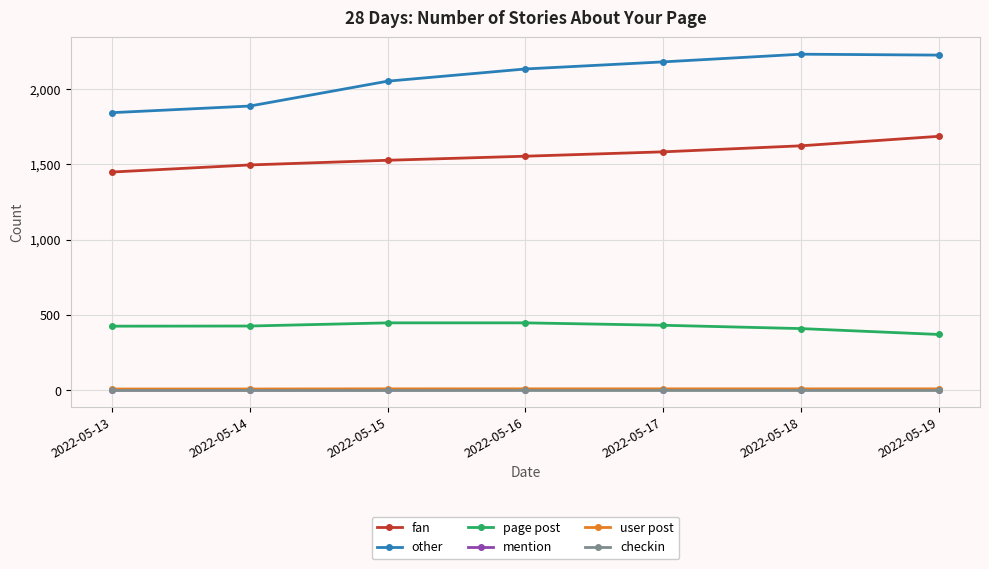

At which label is fan closest to 1566?

2022-05-16